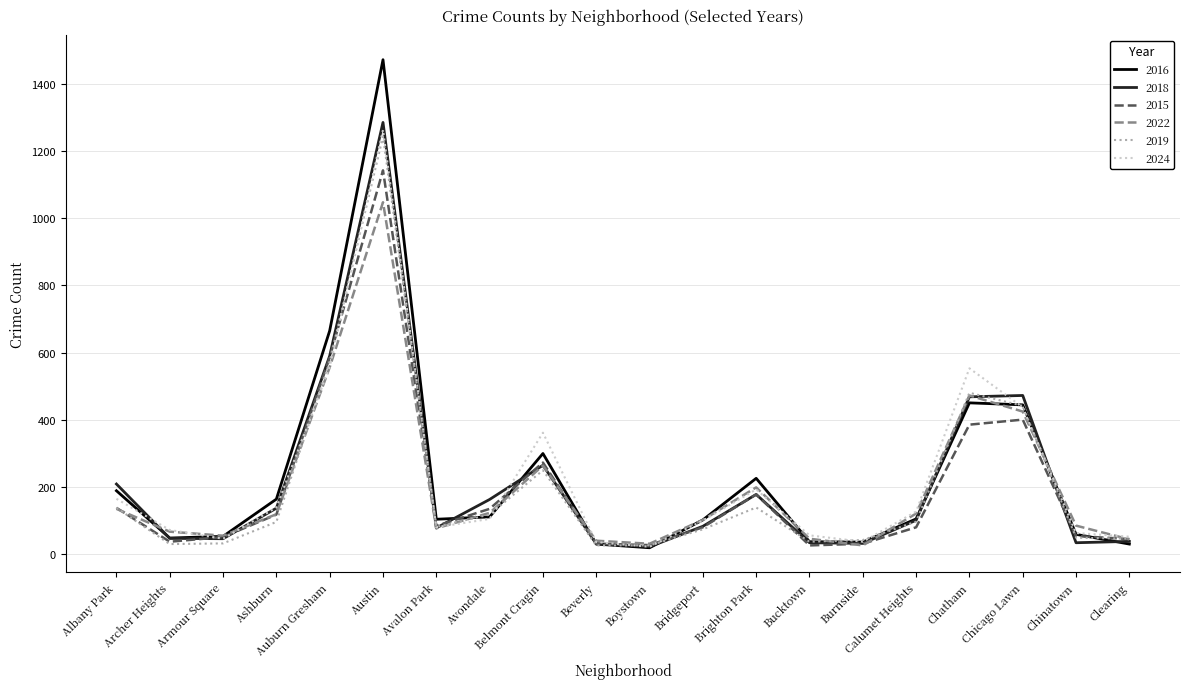

What is the total value across all series at Belmont Cragin?

1708